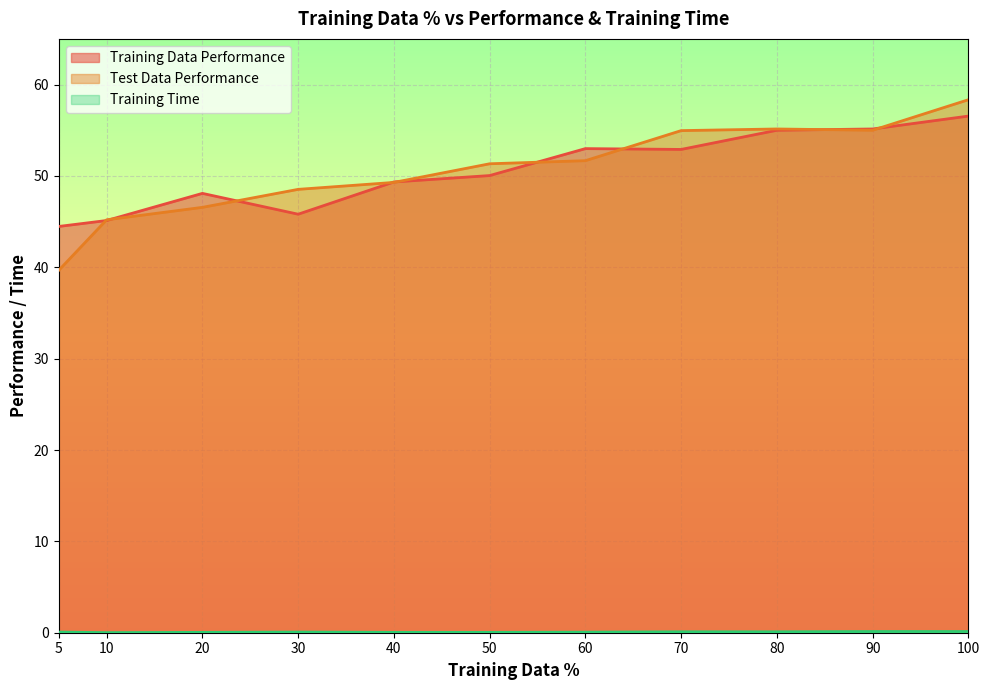

What is the difference between the highest and lowest values at 40?

49.3